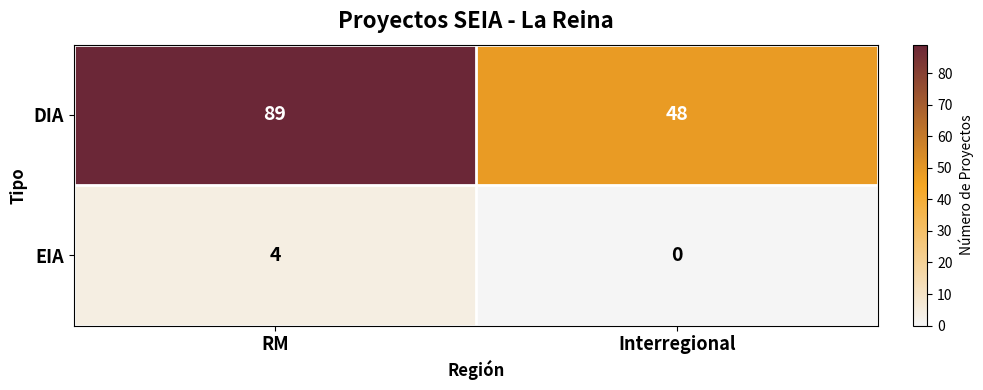

What is the difference between the DIA values at Interregional and RM?

41